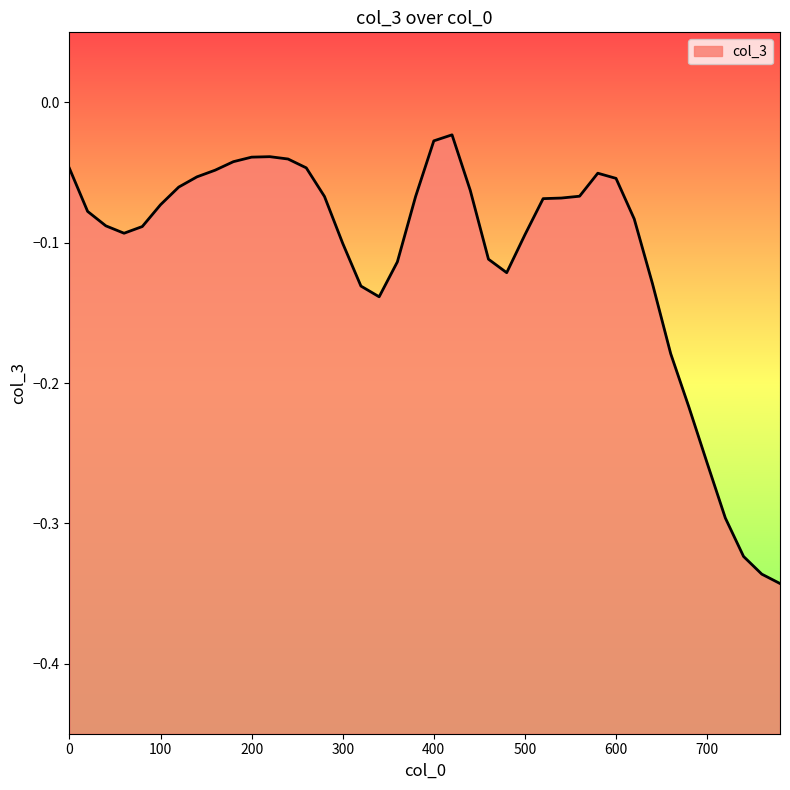

Where is the first local maximum?

220